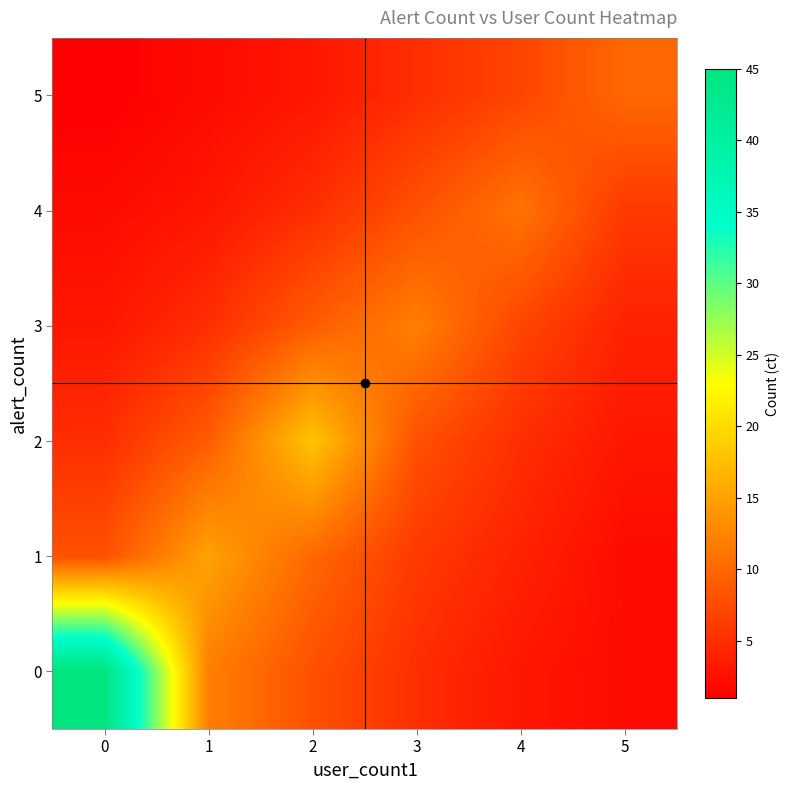

Rank the series by their maximum value, from highest to lowest.

row_0, row_2, row_1, row_3, row_4, row_5